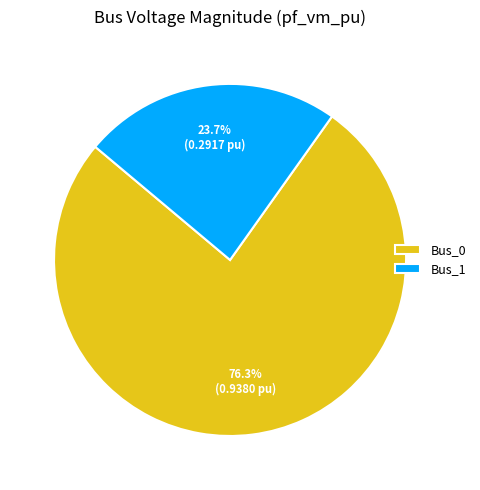

What is the ratio of the value at Bus_1 to the value at Bus_0?

0.3